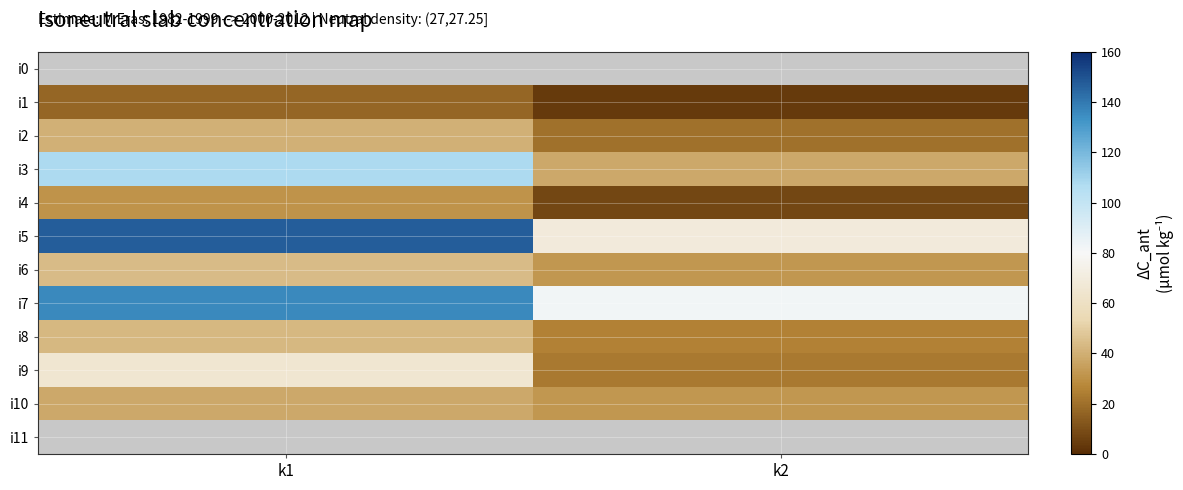

What is the difference between the i7 values at k1 and k2?

54.0